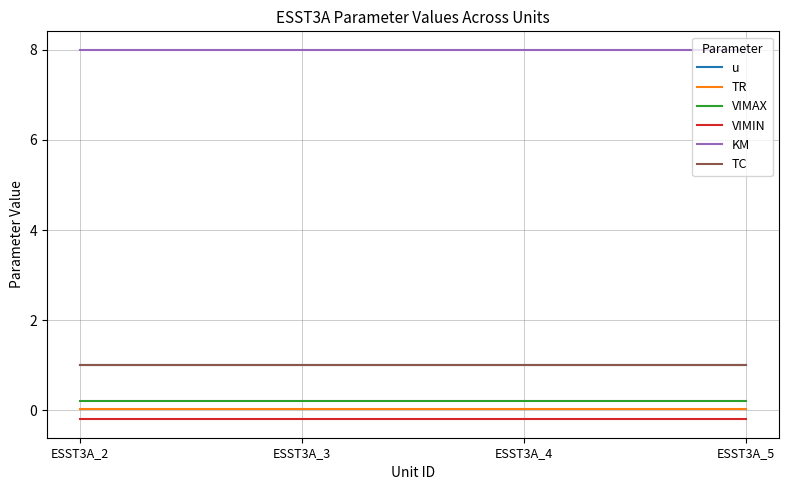

True or false: KM and VIMIN intersect in this chart.

False